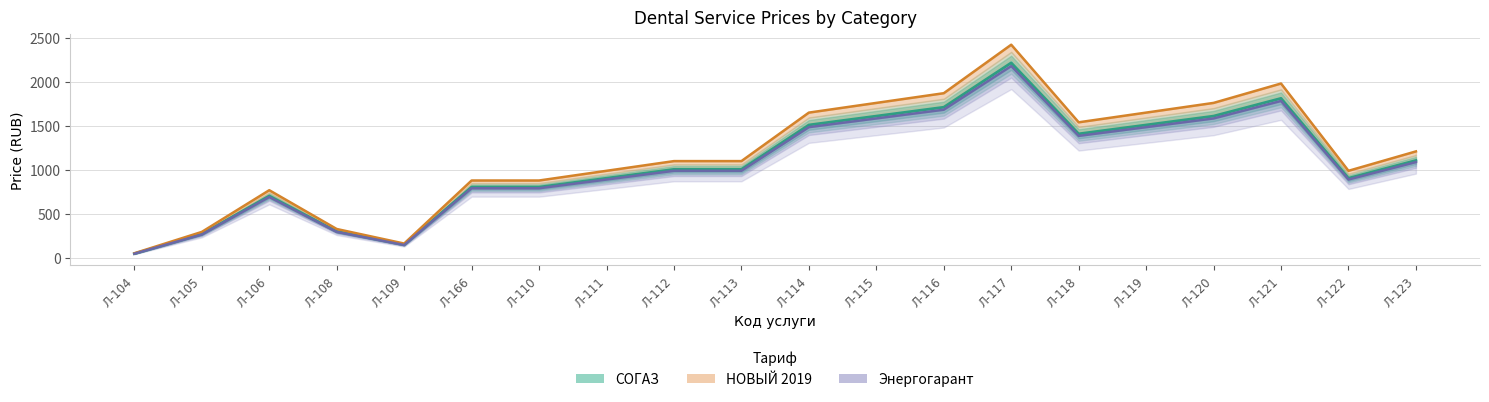

At which category does СОГАЗ reach its first local peak?

Л-106